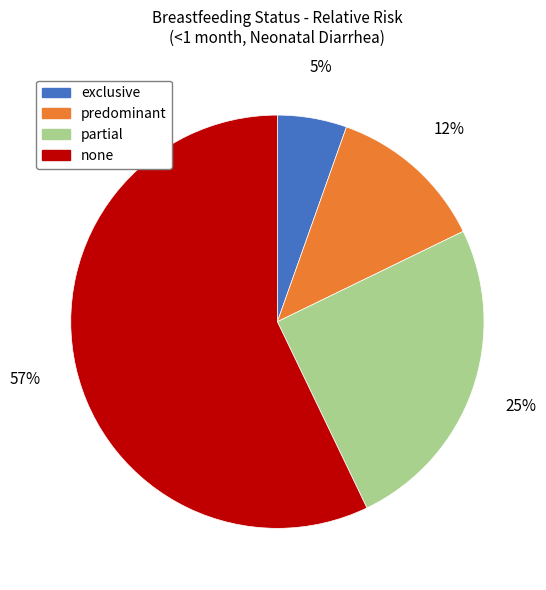

To the nearest percent, what is the average slice percentage?

25%